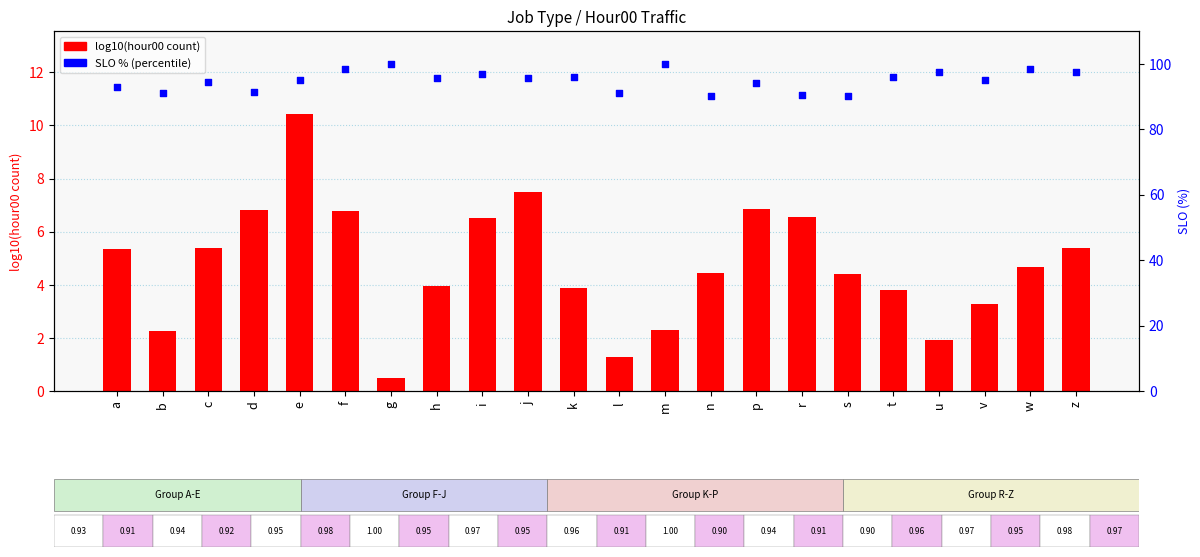

Is the value of log10(hour00 traffic) at u greater than the value of SLO % at u?

No